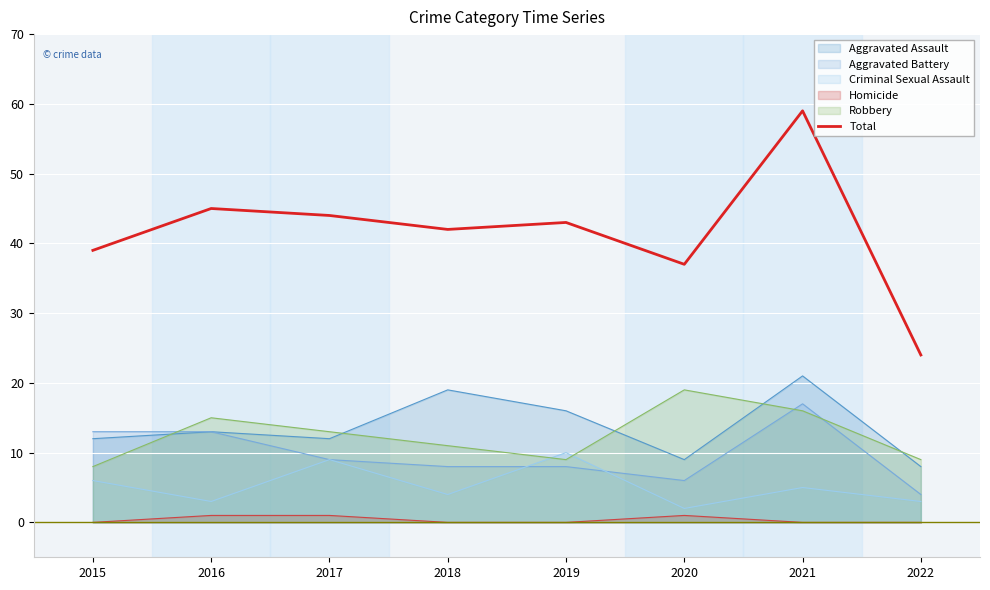

Where is the data nearest to the value 41?

2018